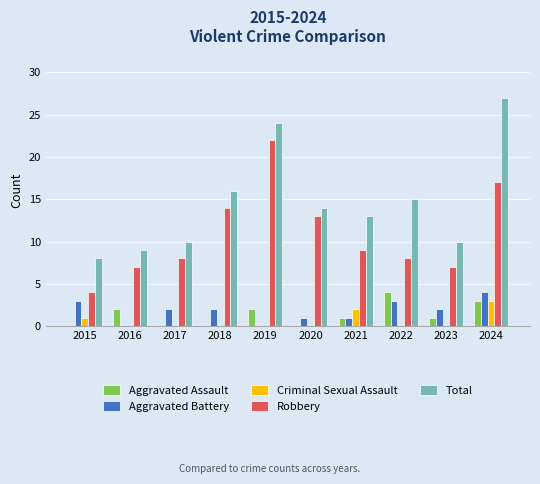

What is the total value across all series at 2020?

28